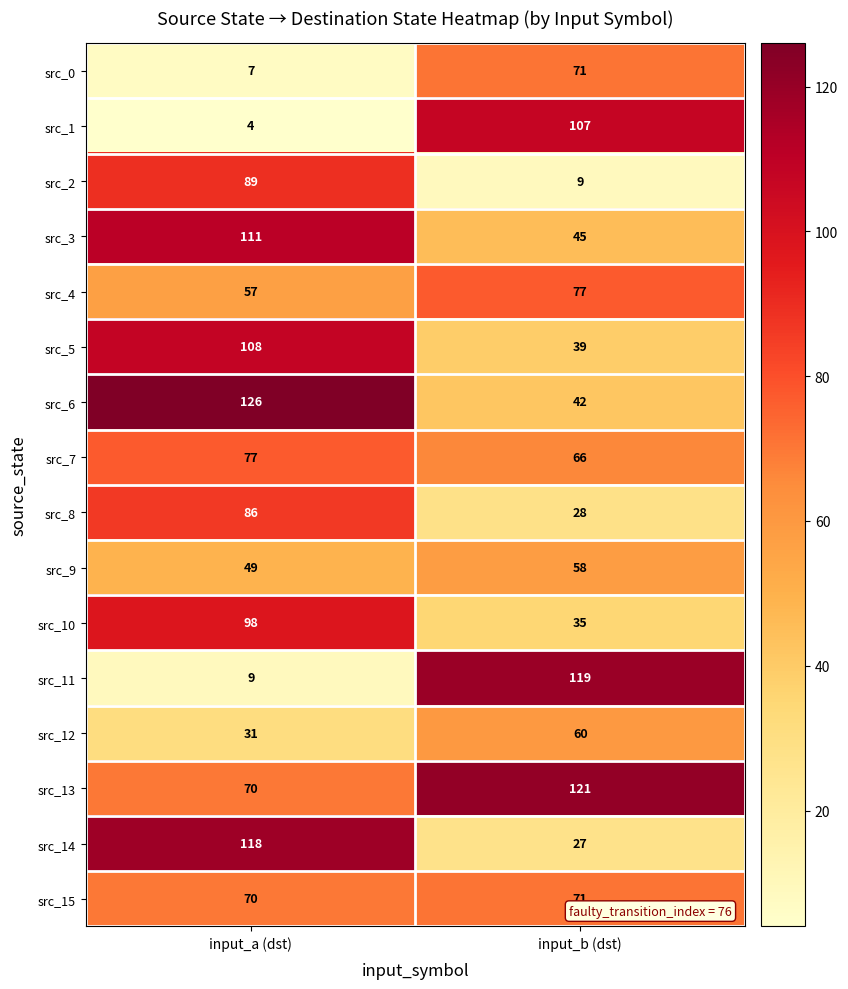

True or false: src_9 has a value of 49 at input_a (dst).

True